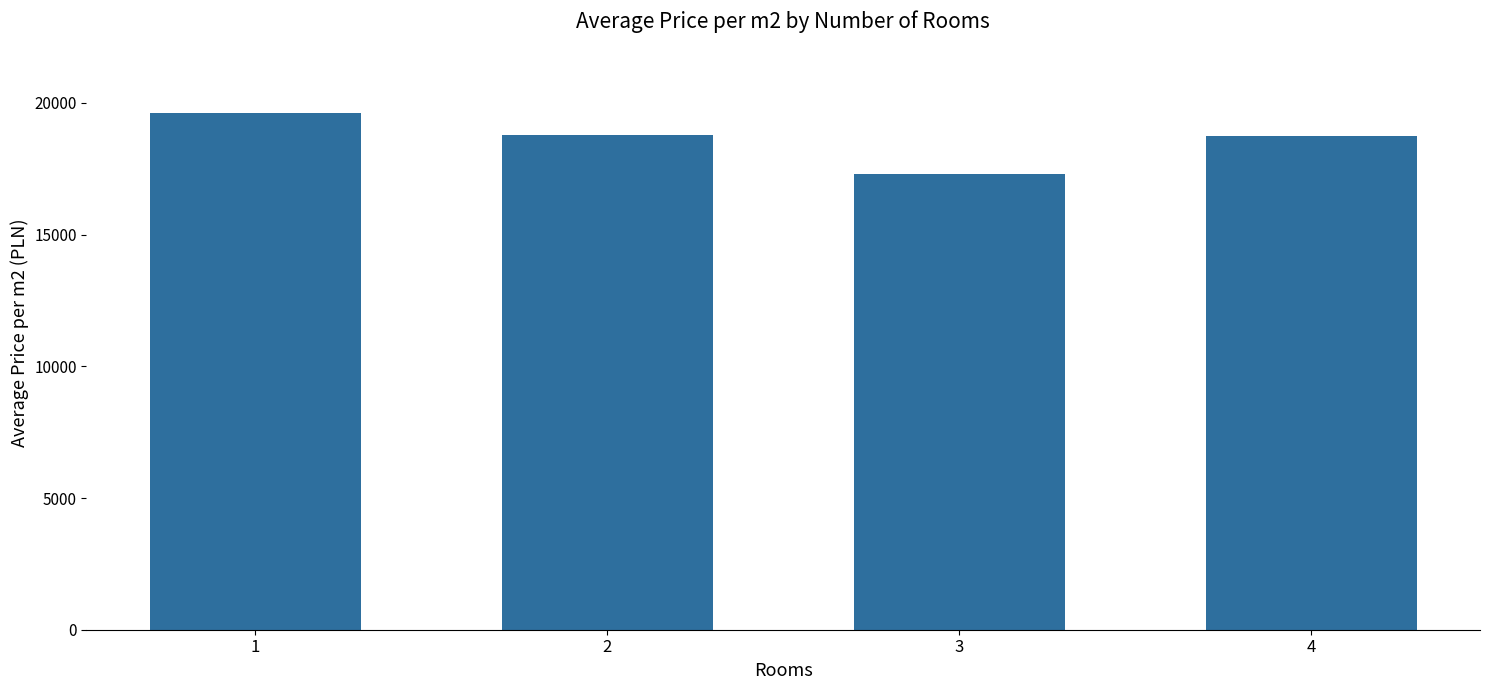

The chart shows a value of 5804 at 1. True or false?

False